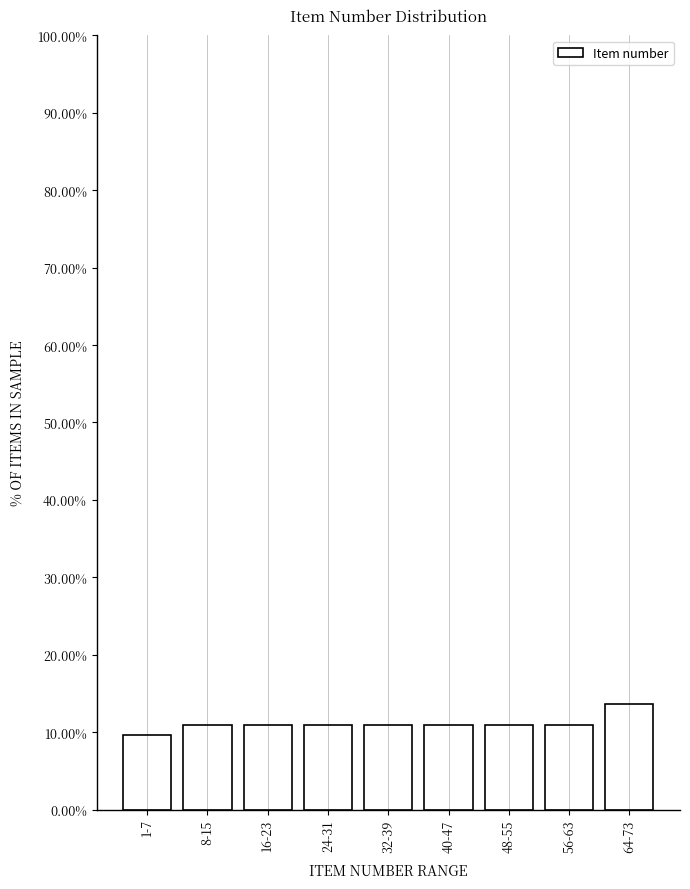

Reading left to right, extract all data points from this chart.

9.6	11.0	11.0	11.0	11.0	11.0	11.0	11.0	13.7